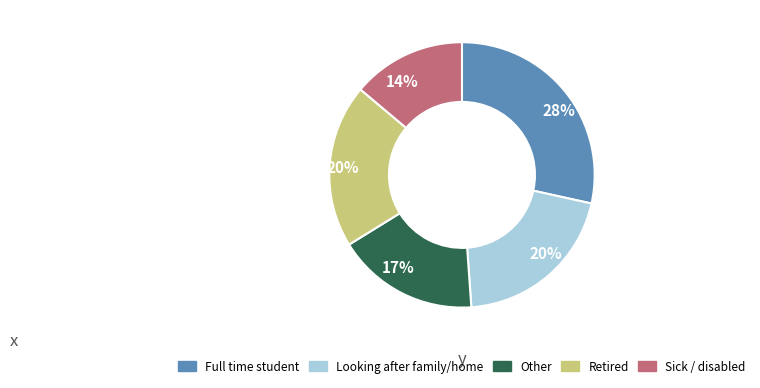

Count the number of slices in the pie.

5